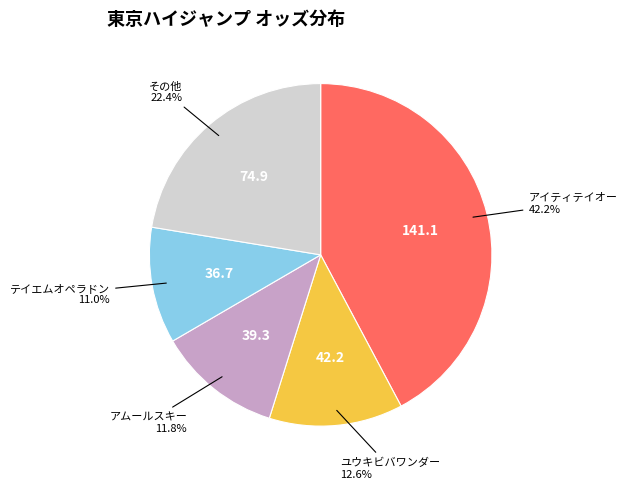

To the nearest percent, what is the average slice percentage?

20%